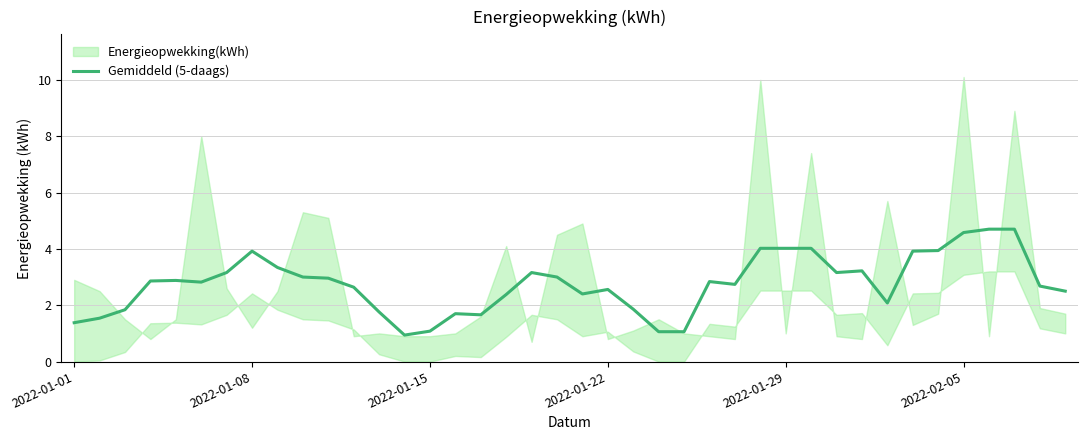

What is the lowest value of the Gemiddeld (5-daags) series?

0.9